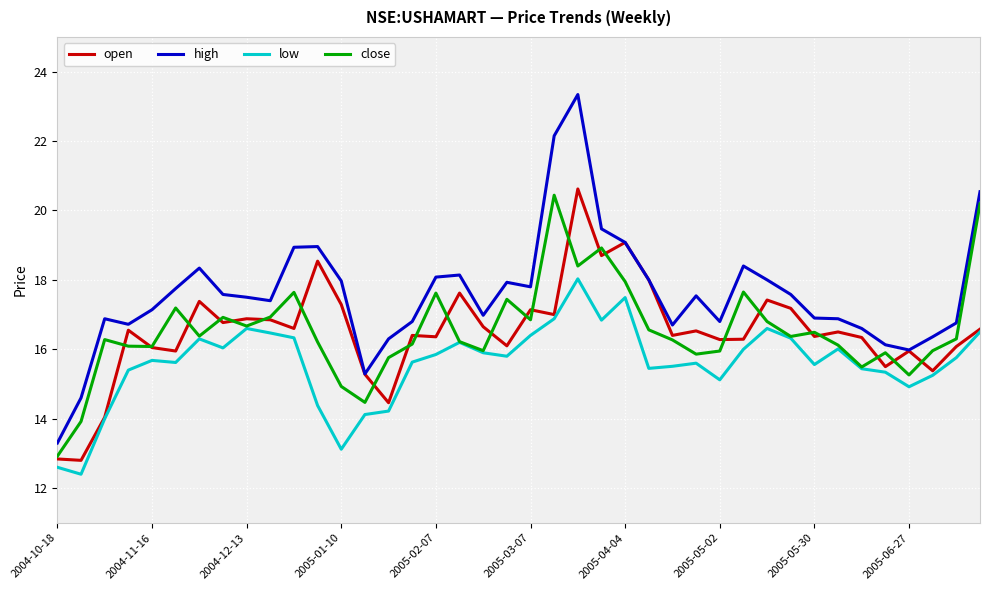

Which series has the largest total across all categories?

high